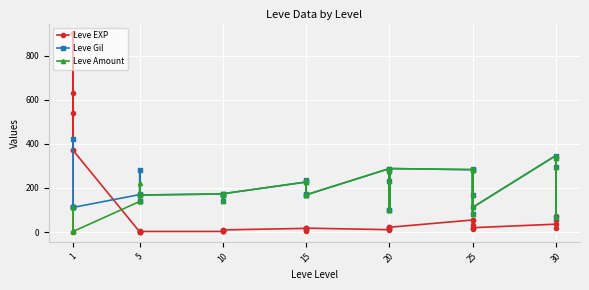

Rank the series by their maximum value, from lowest to highest.

Leve Amount, Leve Gil, Leve EXP